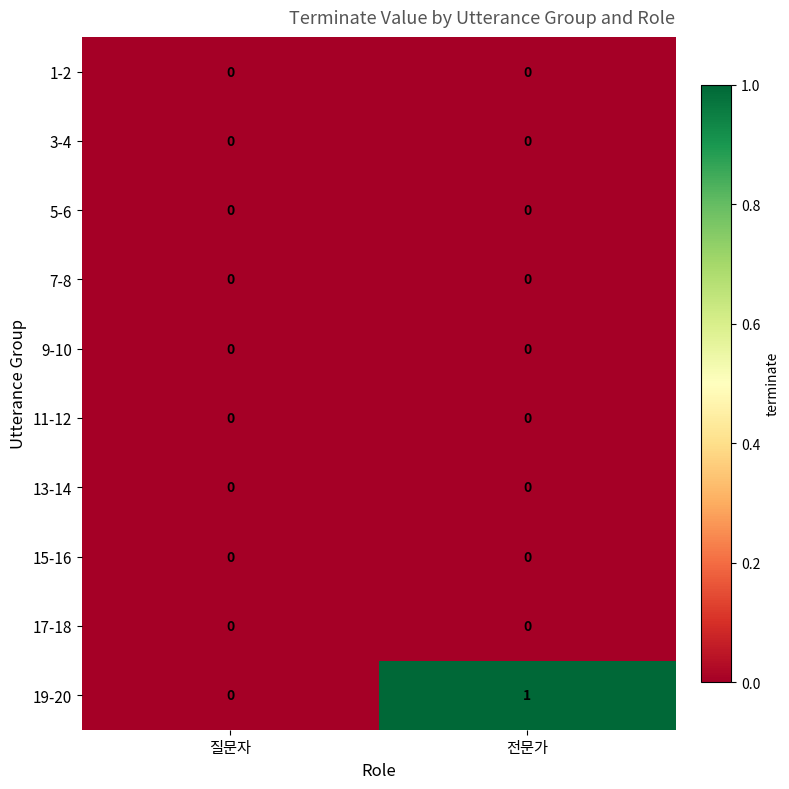

True or false: 13-14 has a value of 0 at 전문가.

True